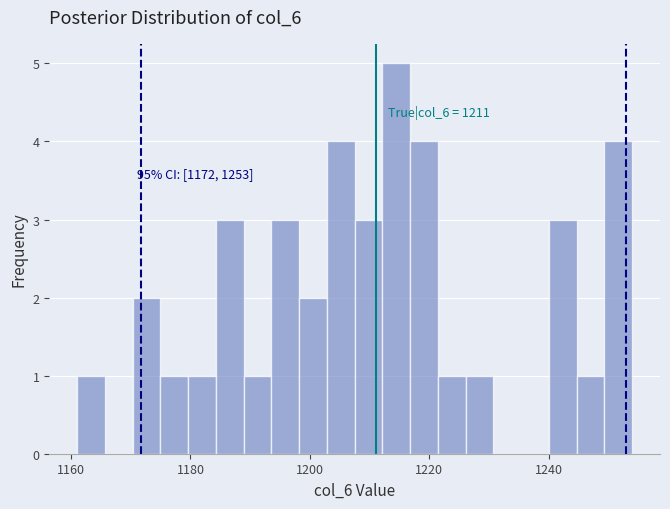

Read against the x-axis, roughly where is the centre of the tallest bar?

1214